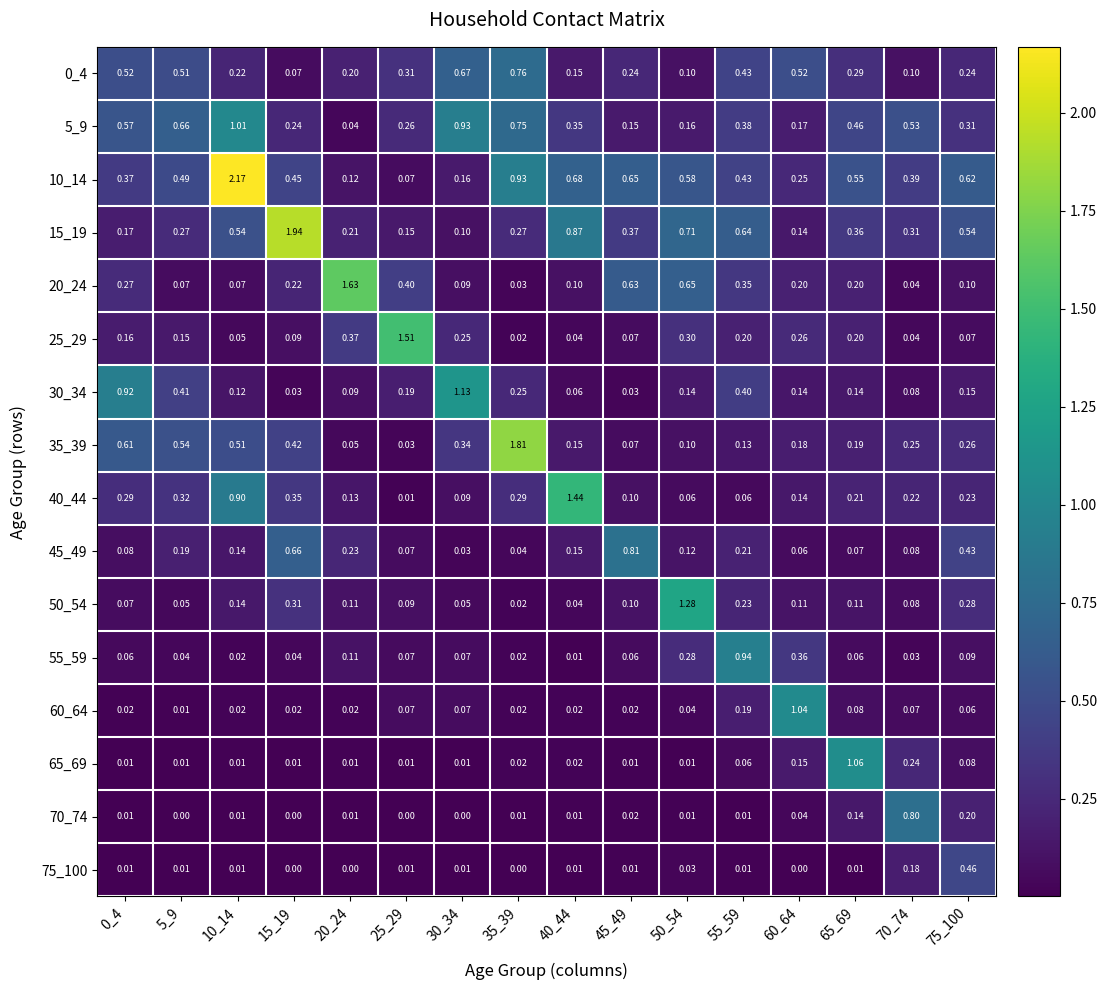

Is the value of 75_100 at 70_74 greater than the value of 20_24 at 20_24?

No